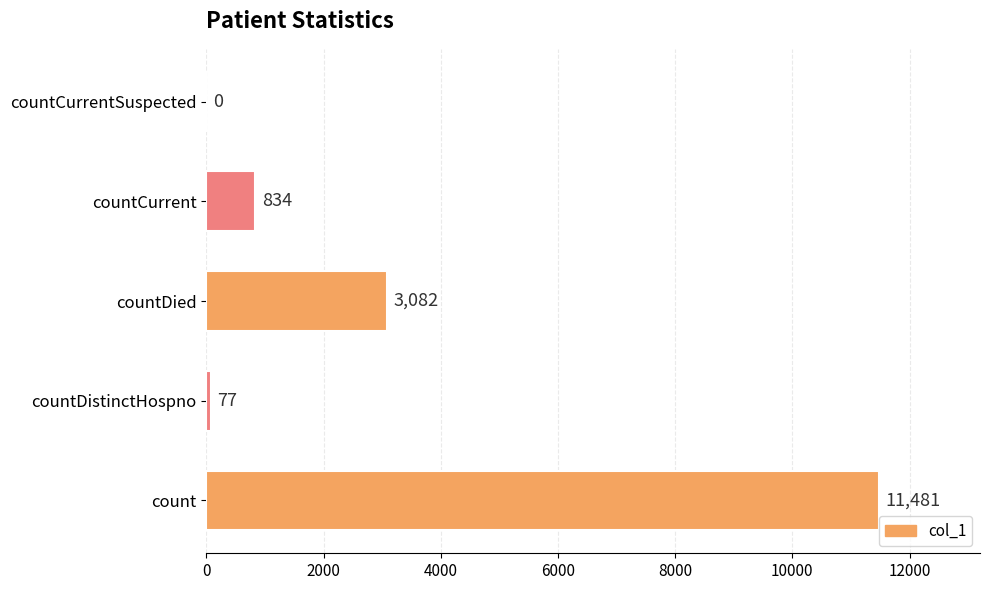

At which category does the chart reach its peak across all series?

count